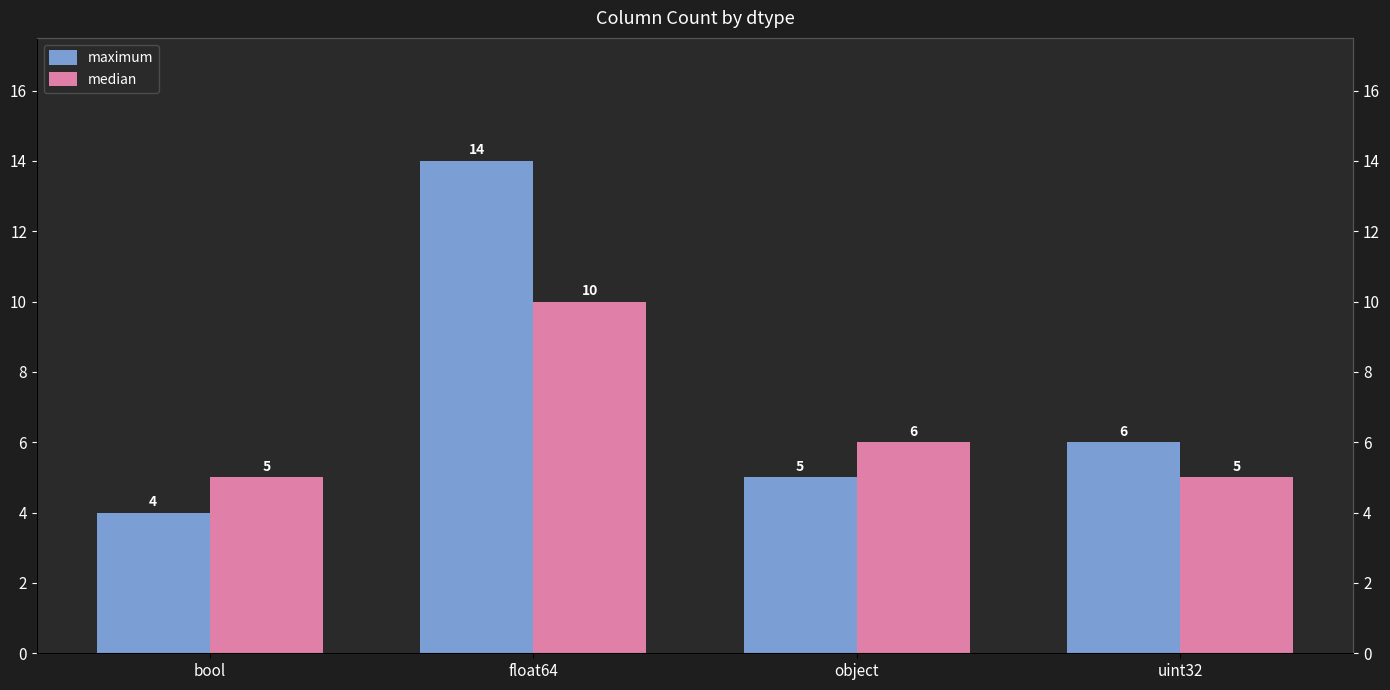

At which label does median reach its peak?

float64